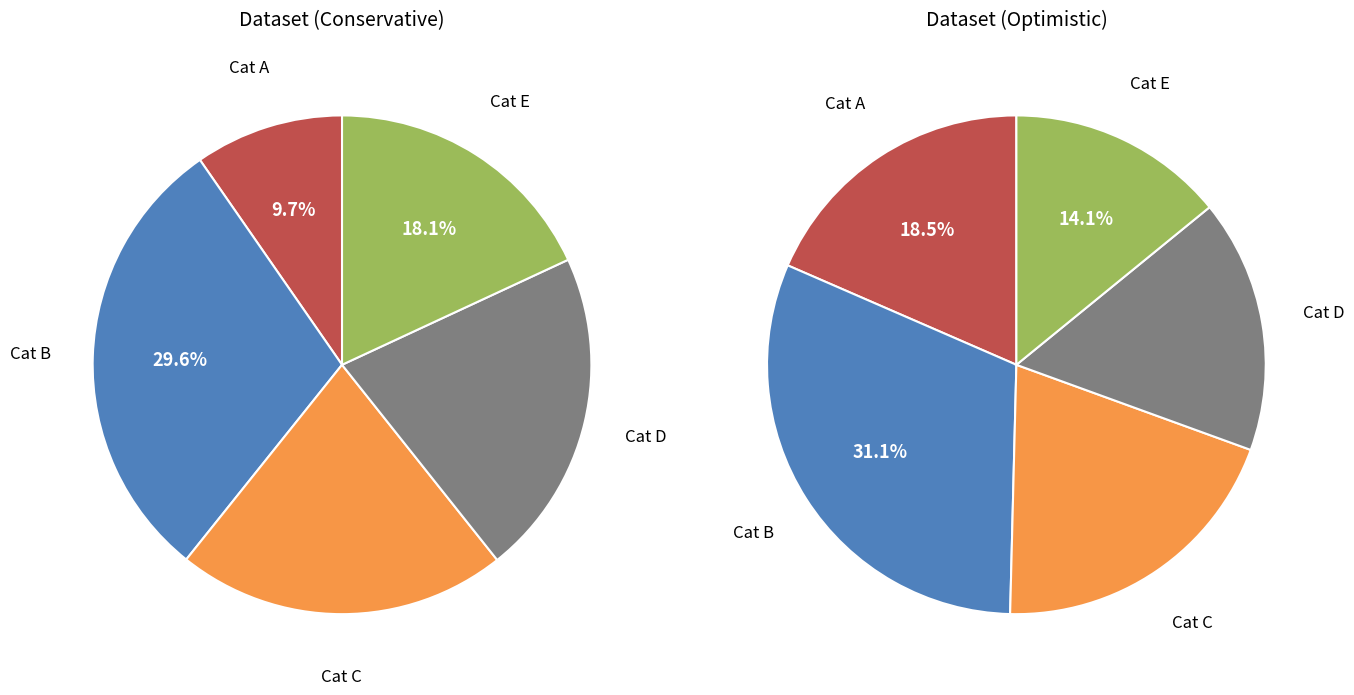

True or false: Row 3 accounts for 20% of the total.

True